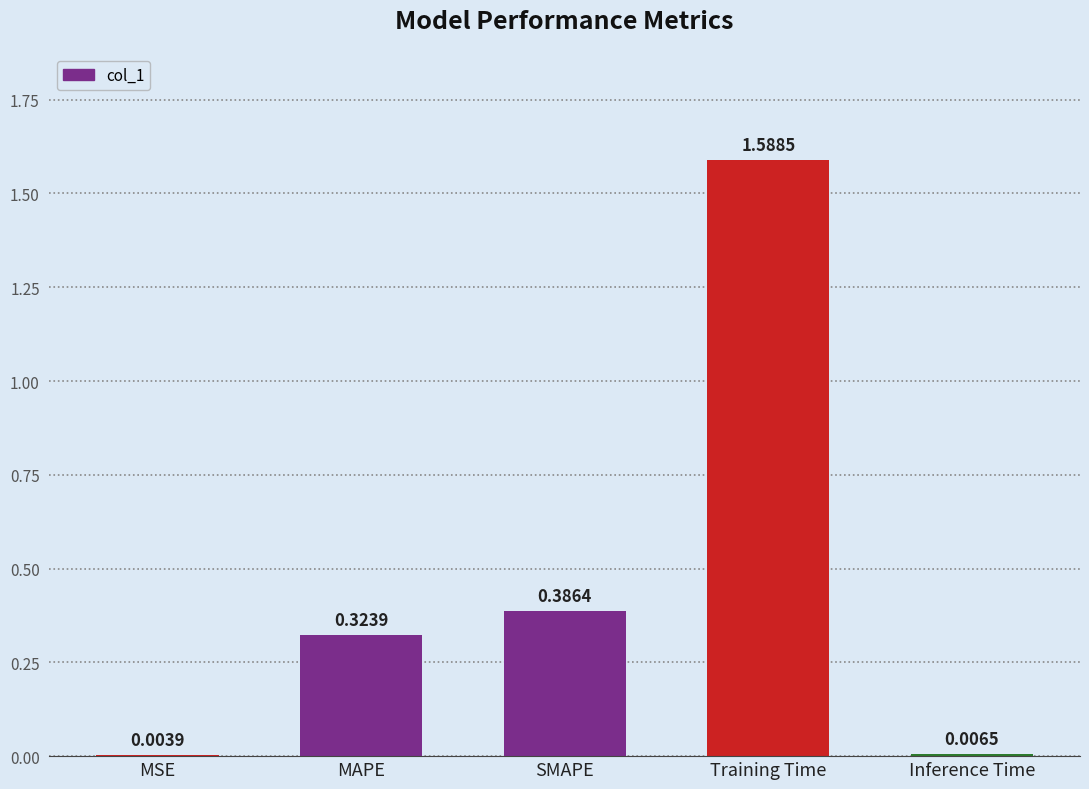

What is the sum of all values?

2.3